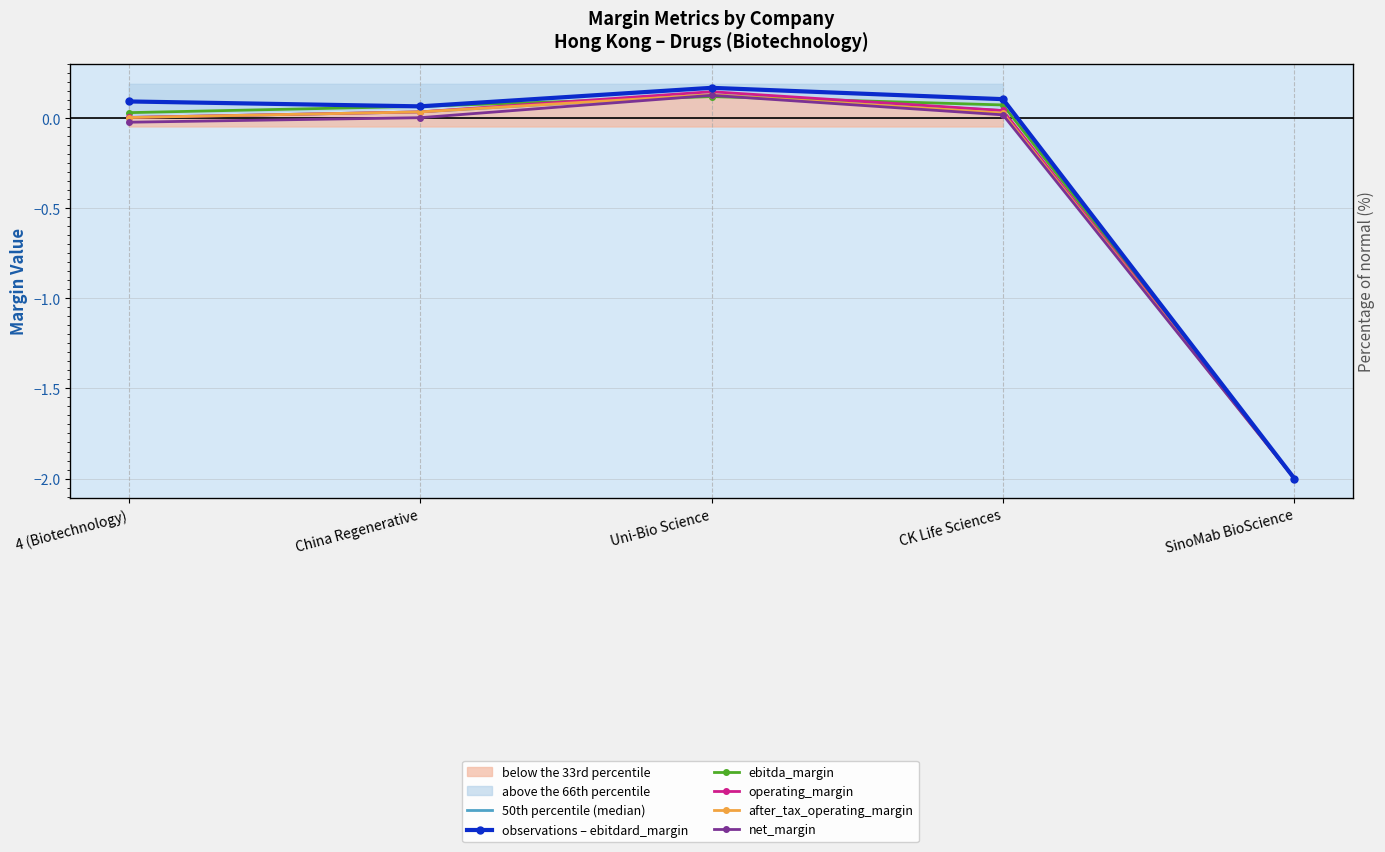

What are all the series names shown in the legend?

50th percentile (median), observations – ebitdard_margin, ebitda_margin, operating_margin, after_tax_operating_margin, net_margin